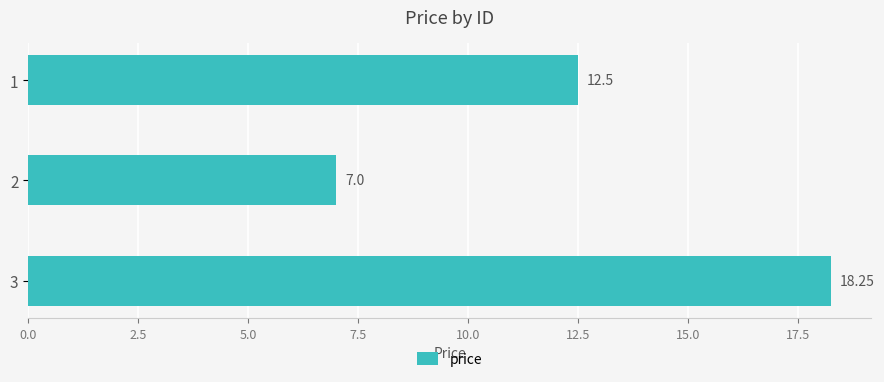

How many categories are shown in the chart?

3